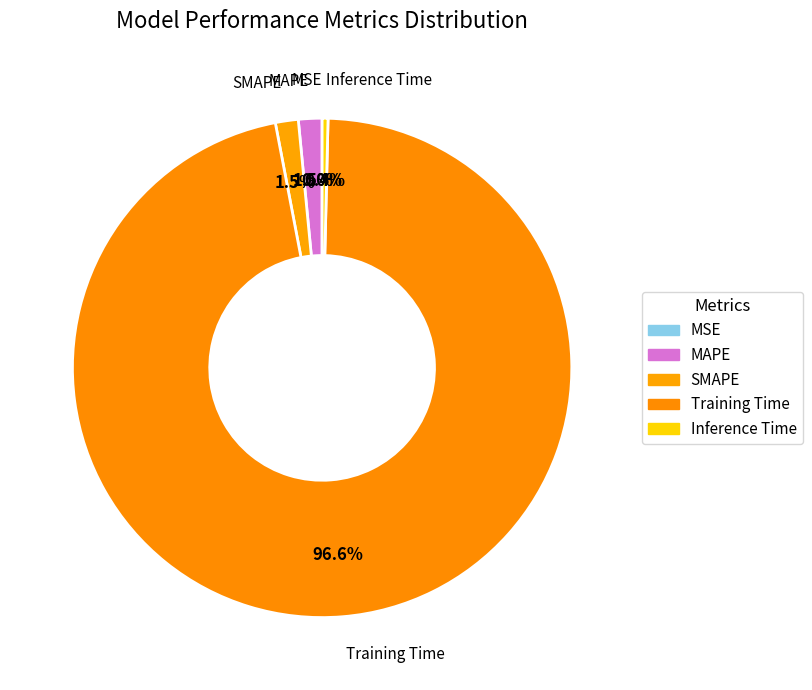

Which category accounts for the majority?

Training Time